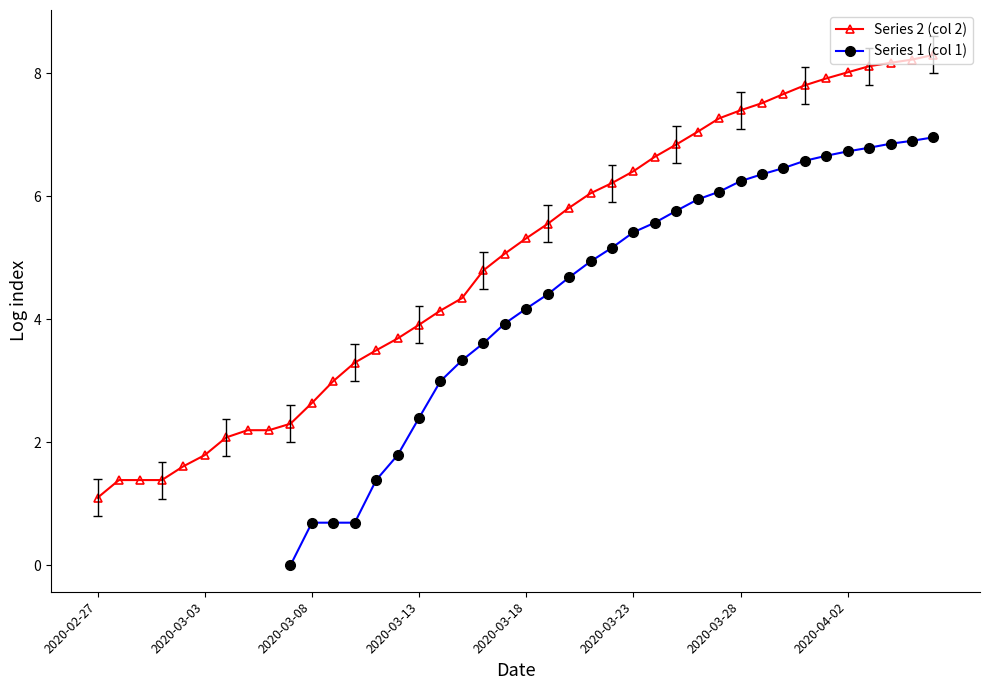

True or false: Series 1 (col 1) and Series 2 (col 2) cross at least once.

False